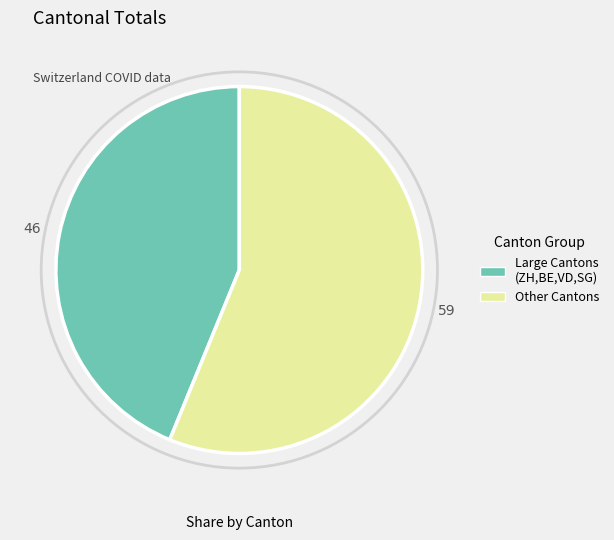

Is there a majority slice in this chart?

Yes